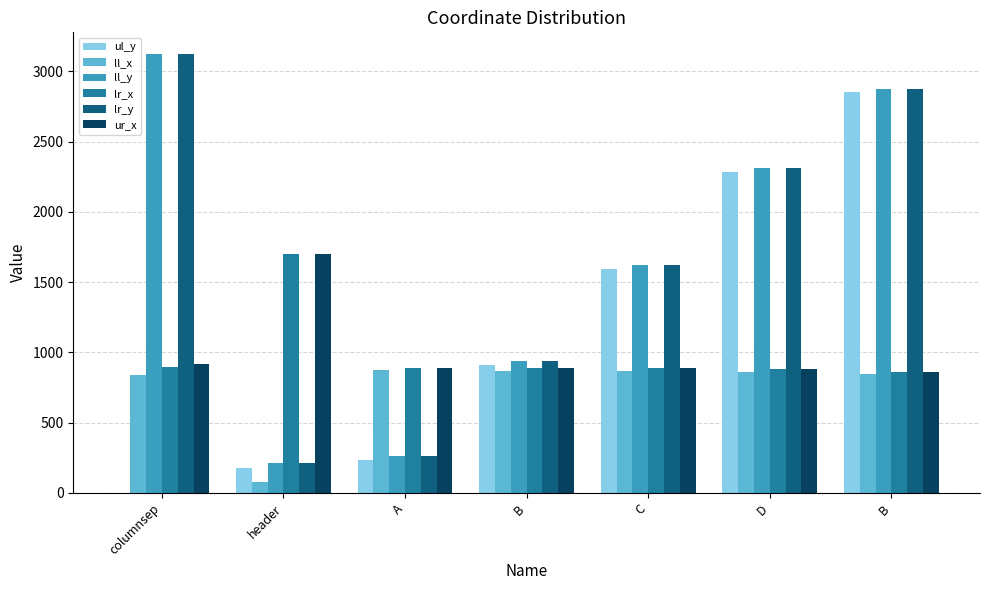

Where is lr_x nearest to the value 1280?

columnsep